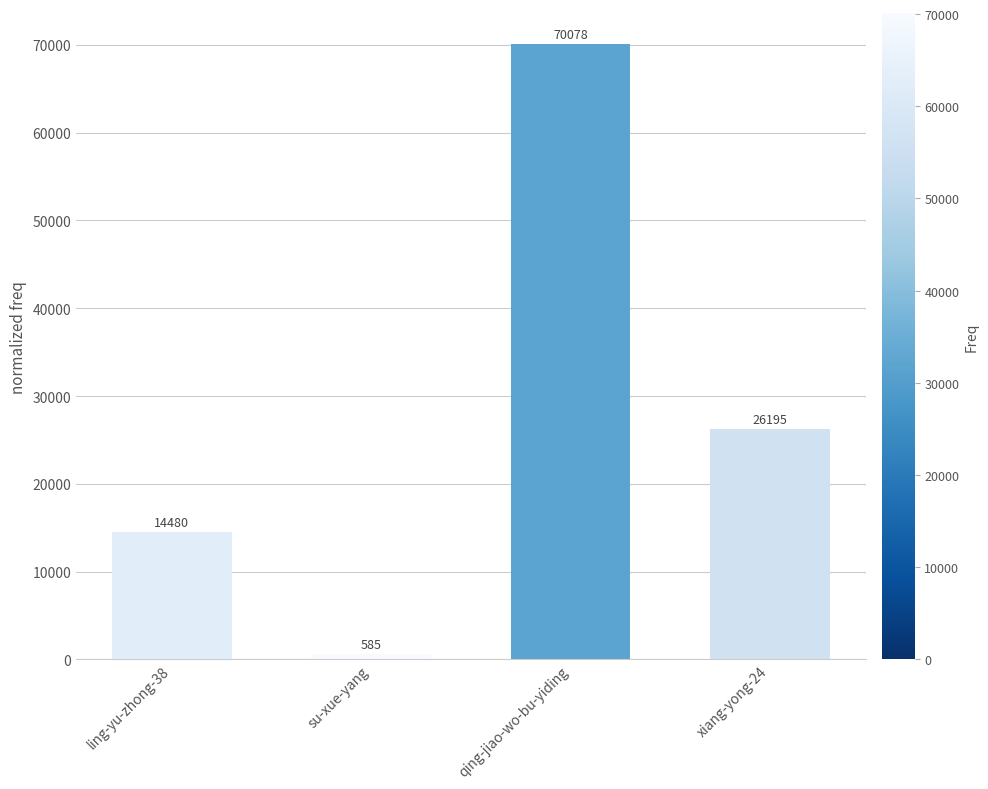

Reading right to left, extract all data points from this chart.

xiang-yong-24=26195	qing-jiao-wo-bu-yiding=70078	su-xue-yang=585	ling-yu-zhong-38=14480